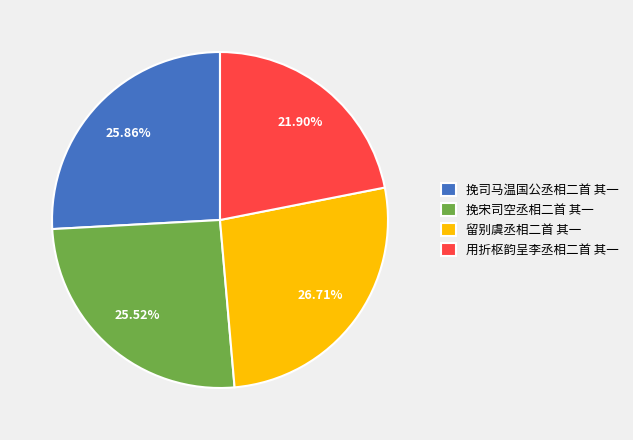

Is 挽宋司空丞相二首 其一 the majority of the pie?

No